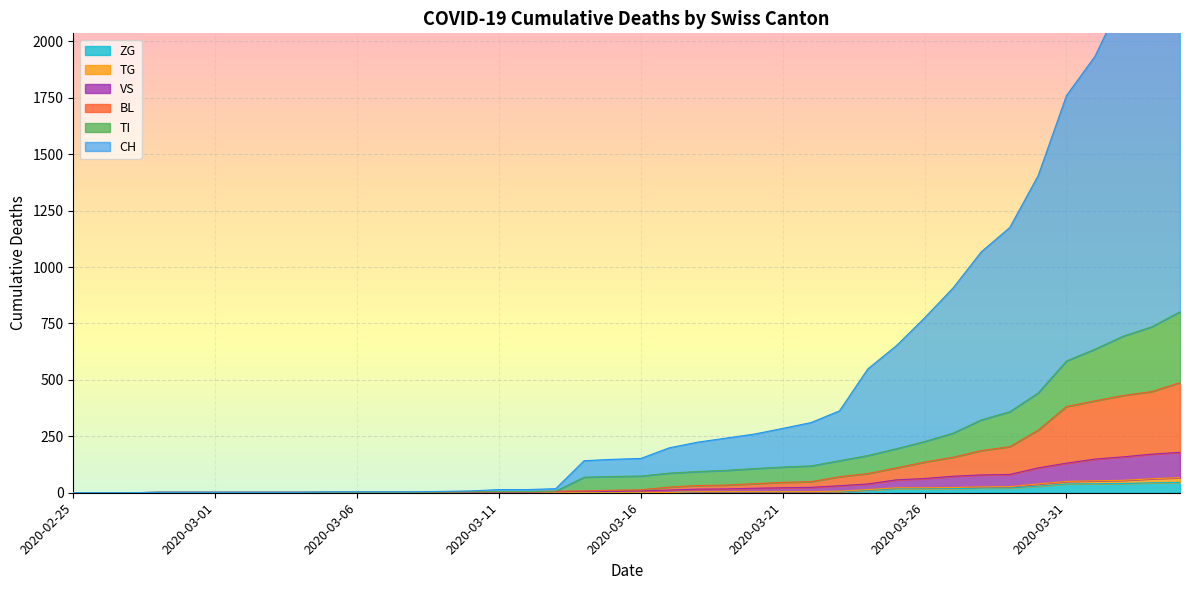

The value of VS at 2020-03-10 is 2. True or false?

True